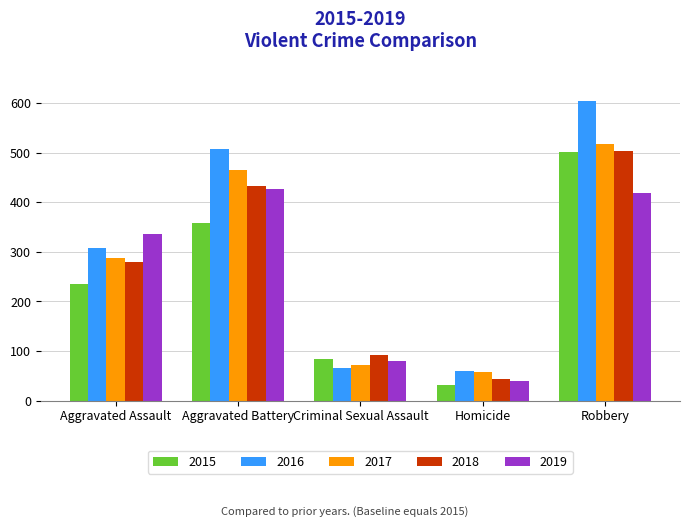

At which category is the sum across all series the highest?

Robbery